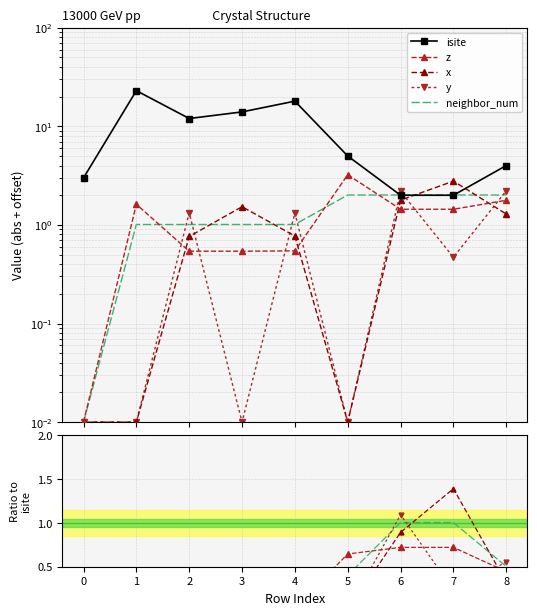

At which category is the sum across all series the highest?

1